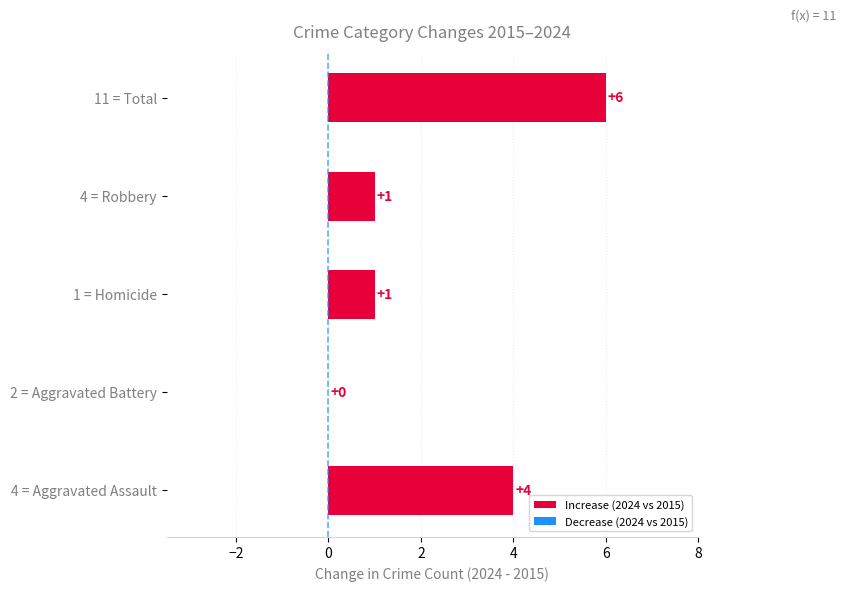

What is the sum of all values?

12